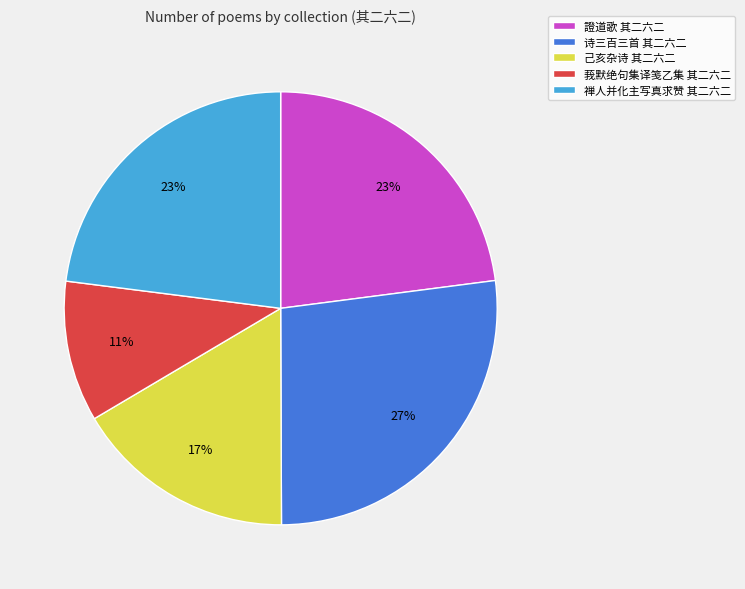

What is the ratio of the value at 己亥杂诗 其二六二 to the value at 诗三百三首 其二六二?

0.6